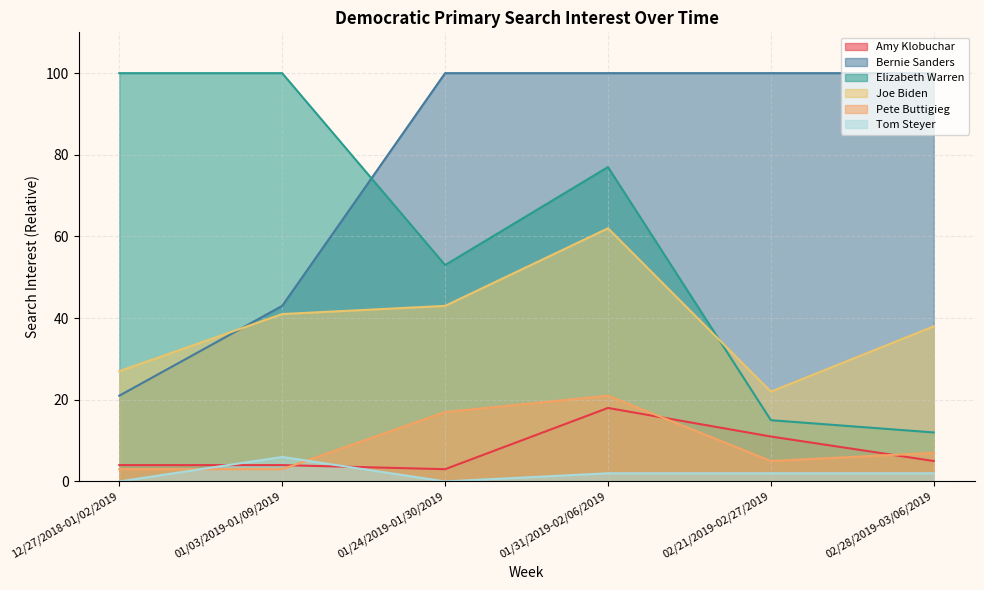

What is the value of the Pete Buttigieg point at the 5th from the left?

5